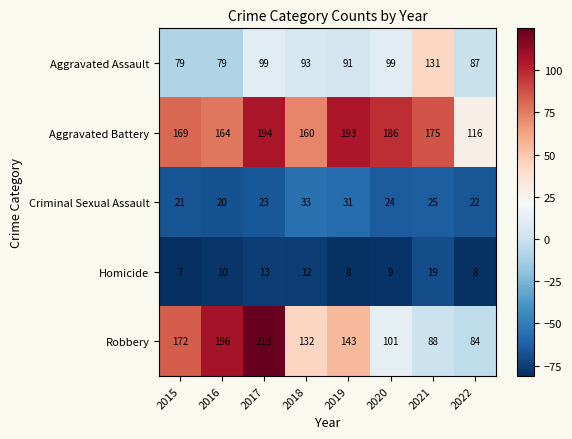

Rank the categories by Robbery value from lowest to highest.

2022, 2021, 2020, 2018, 2019, 2015, 2016, 2017